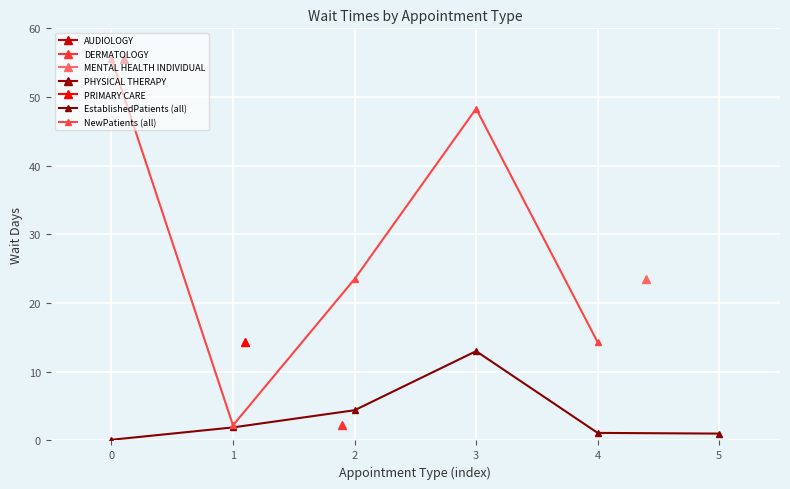

What is the value of the EstablishedPatients (all) point at the 4th from the left?

13.0